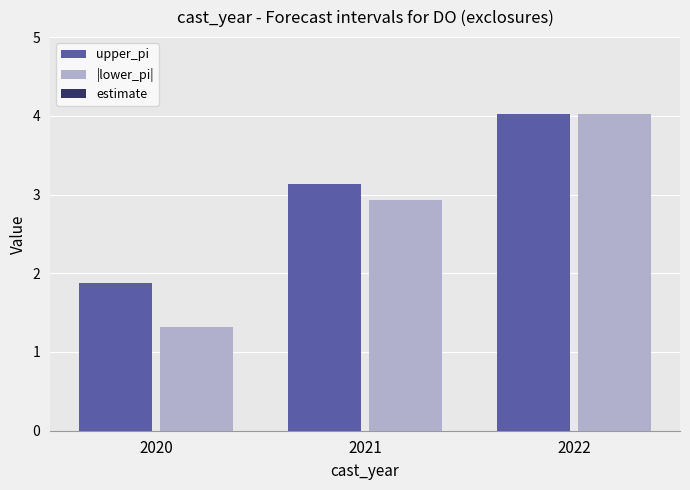

Which label corresponds to the largest value in the chart?

2022